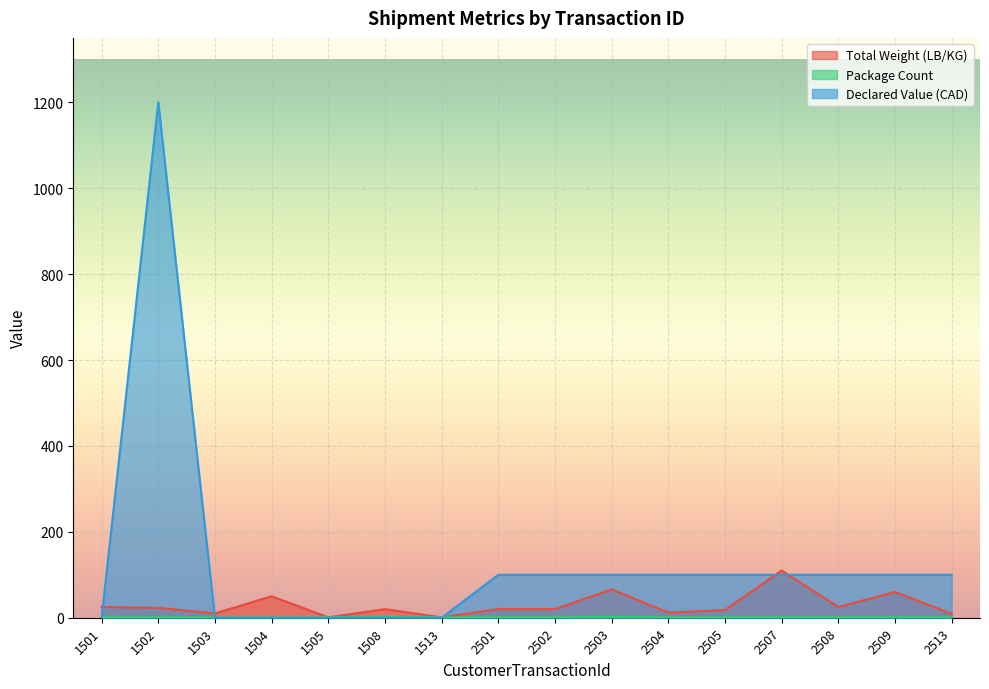

What is the spread (max minus min) of values at 1502?

1199